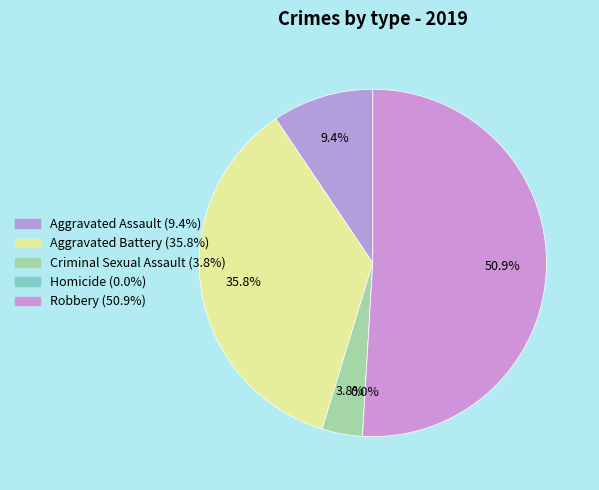

Rank the categories by value from highest to lowest.

Robbery, Aggravated Battery, Aggravated Assault, Criminal Sexual Assault, Homicide